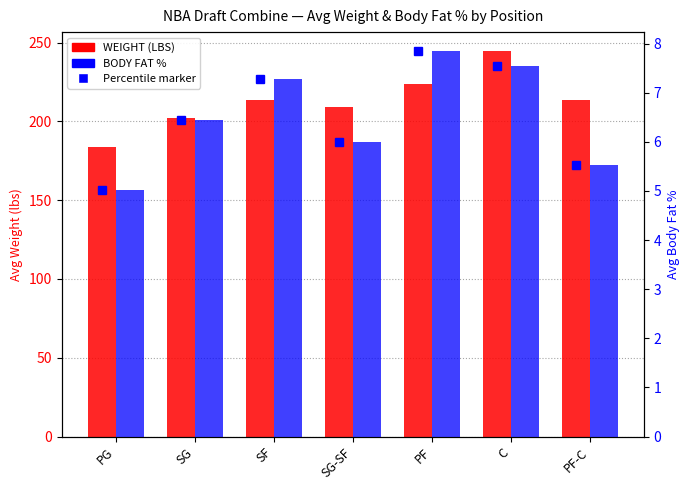

Between SF and SG-SF, which series saw the biggest shift?

WEIGHT (LBS)